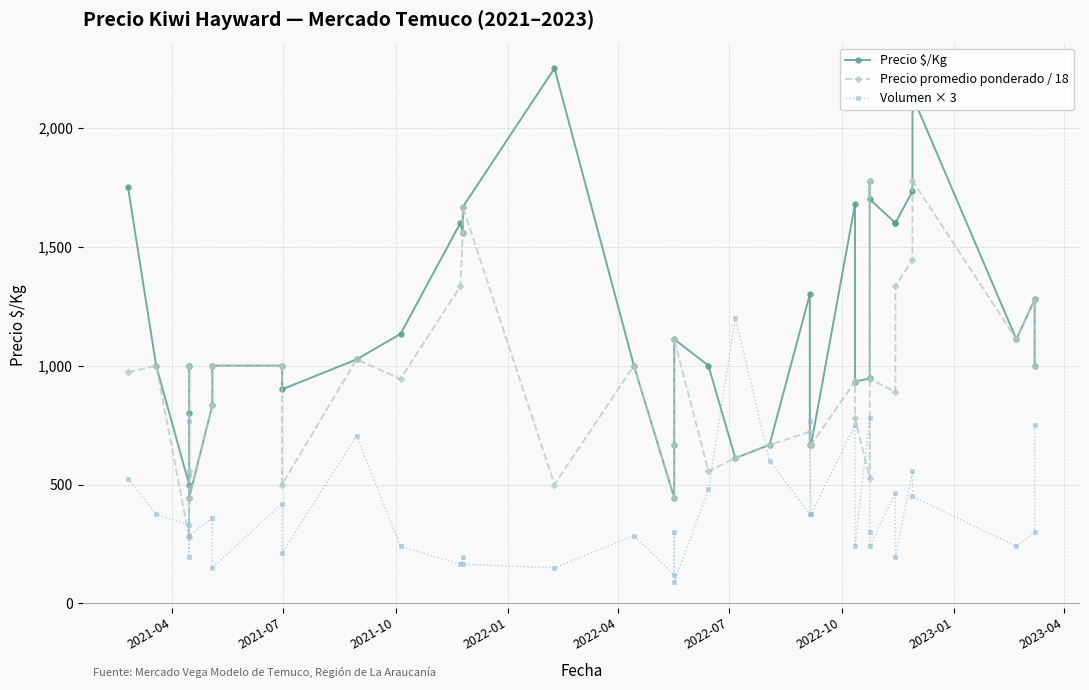

How many distinct data groups are displayed?

3